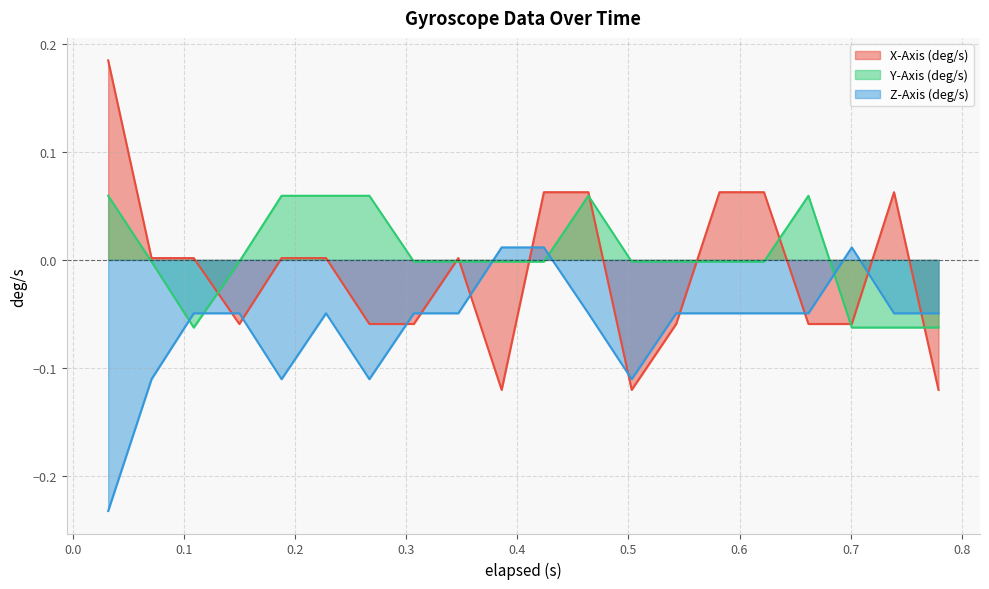

How many lines are shown in the chart?

3